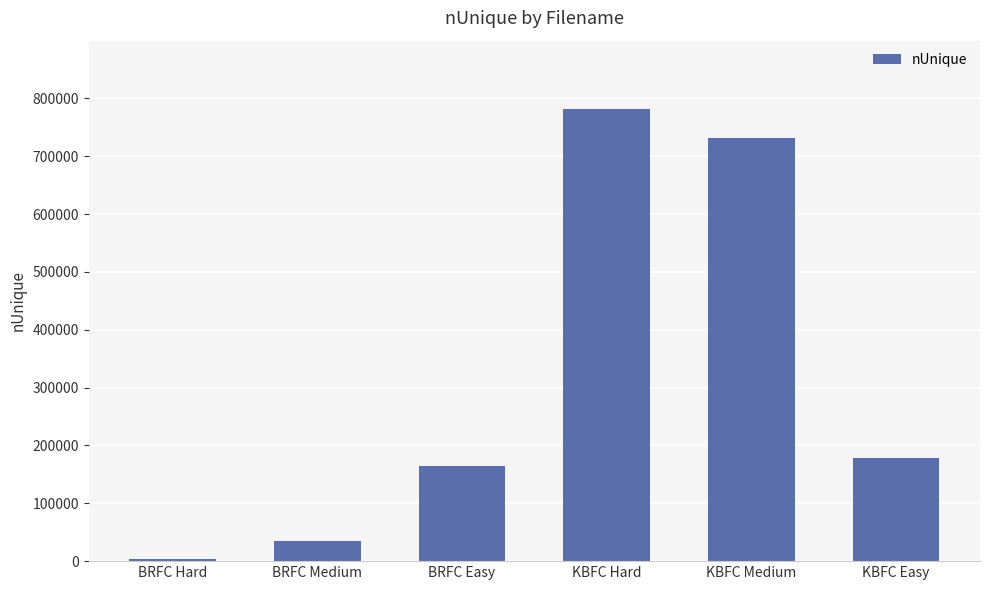

What position from the right is KBFC Medium?

2